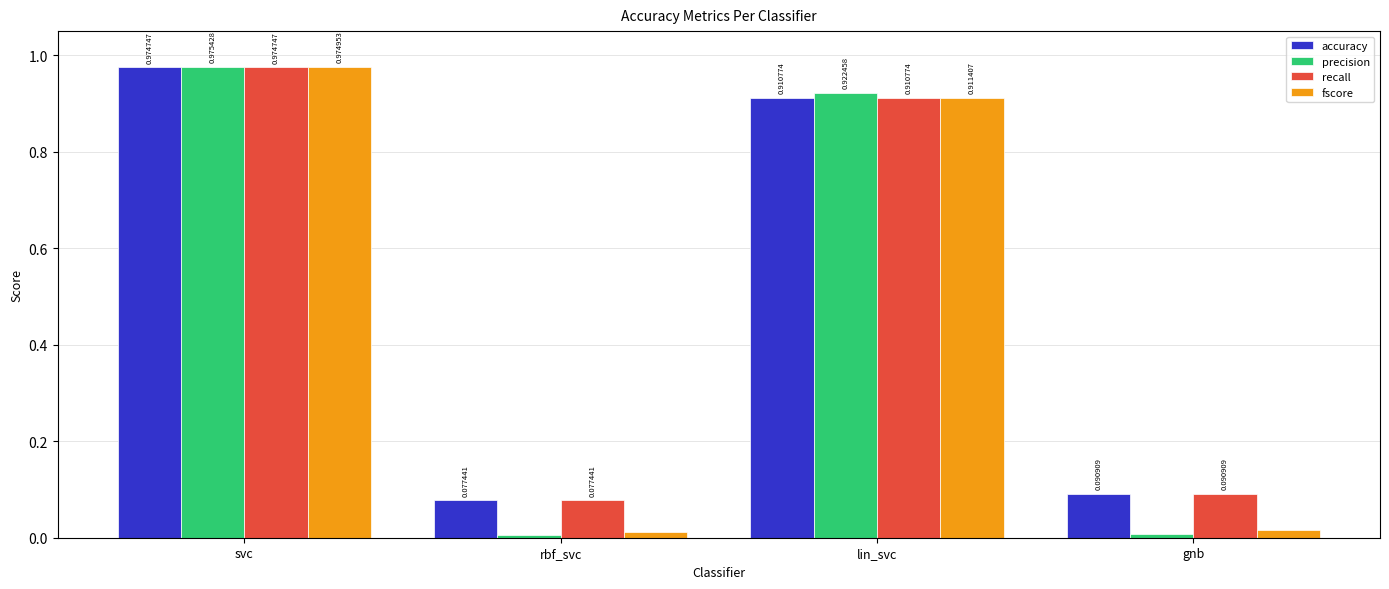

What is the total value across all series at rbf_svc?

0.2